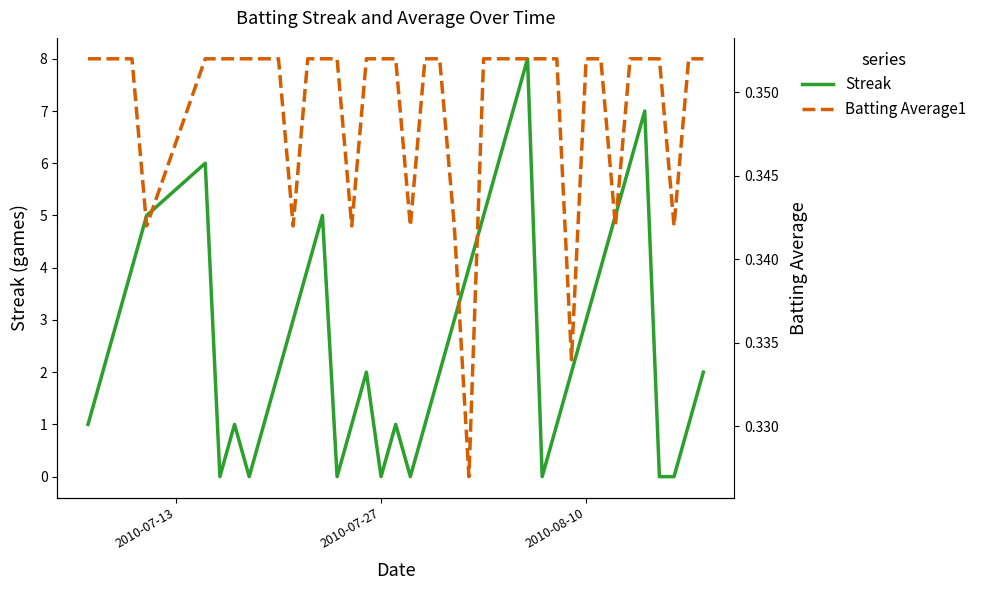

Is it true that Streak equals 3 at 2010-08-10?

True